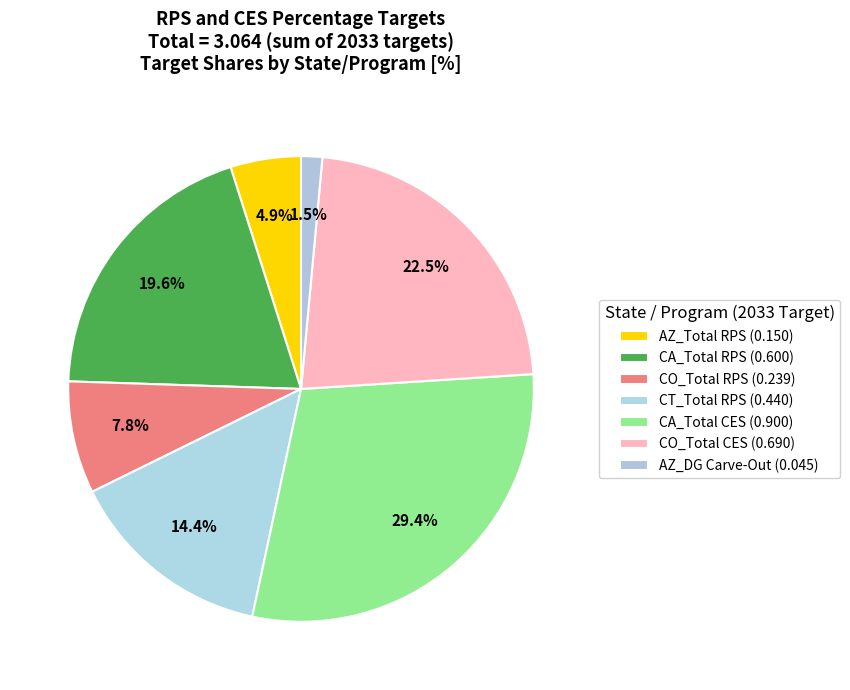

How many segments does this pie chart have?

7